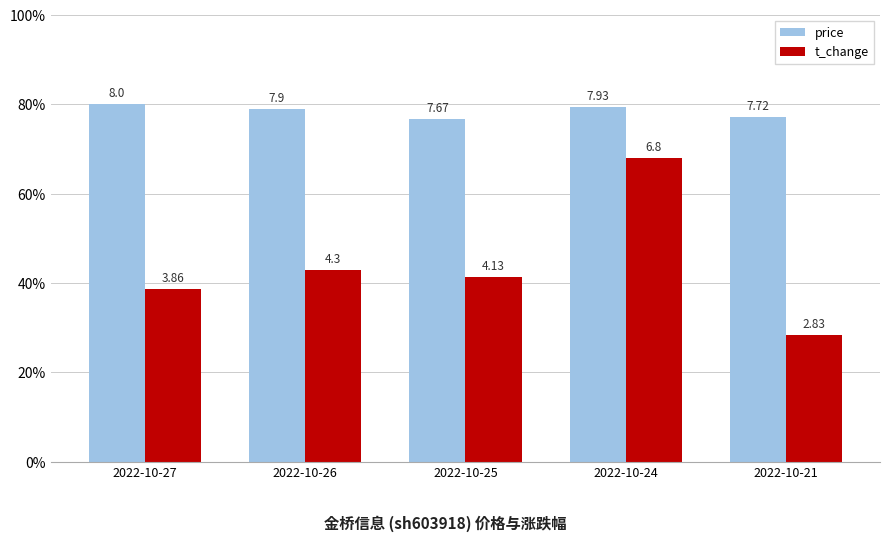

Reading right to left, what are all the values shown in this chart?

price: 2022-10-21=7.7	2022-10-24=7.9	2022-10-25=7.7	2022-10-26=7.9	2022-10-27=8.0
t_change: 2022-10-21=2.8	2022-10-24=6.8	2022-10-25=4.1	2022-10-26=4.3	2022-10-27=3.9